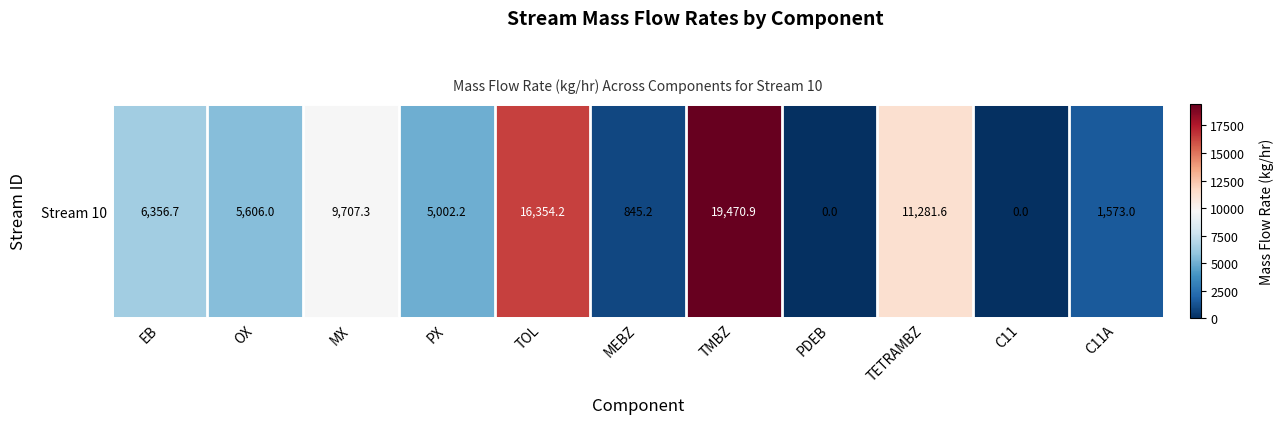

What is the ratio of the value at MX to the value at PX?

1.9